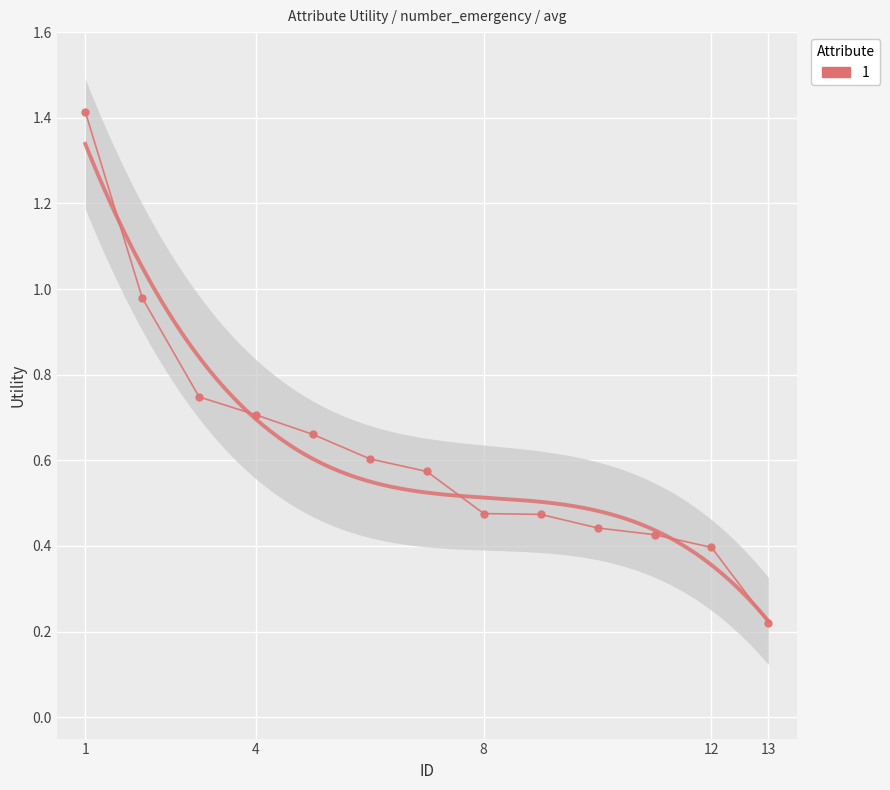

How many lines are shown in the chart?

1